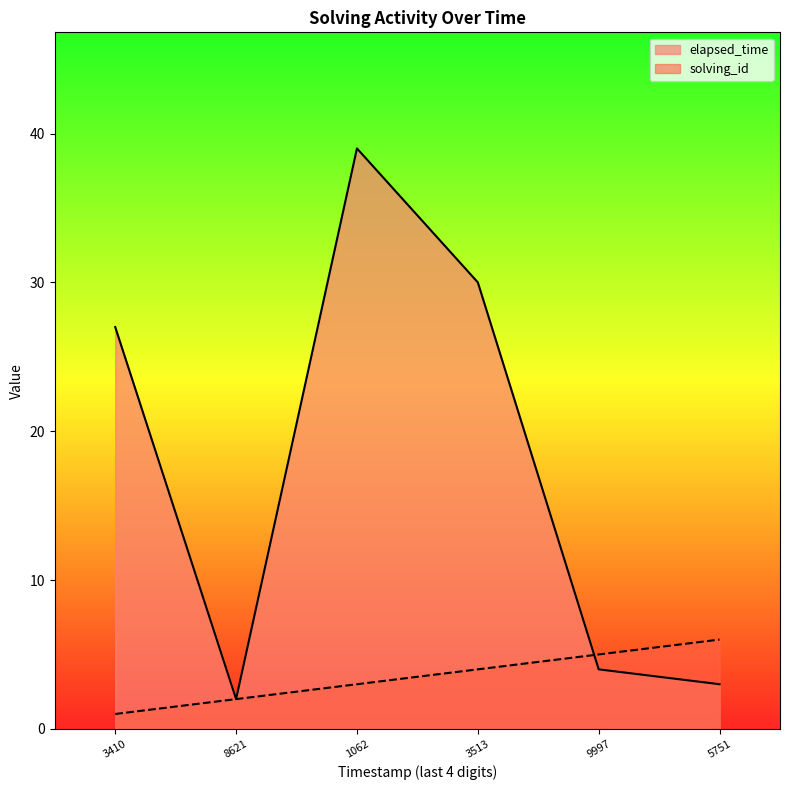

Which series changed the most between 8621 and 5751?

solving_id